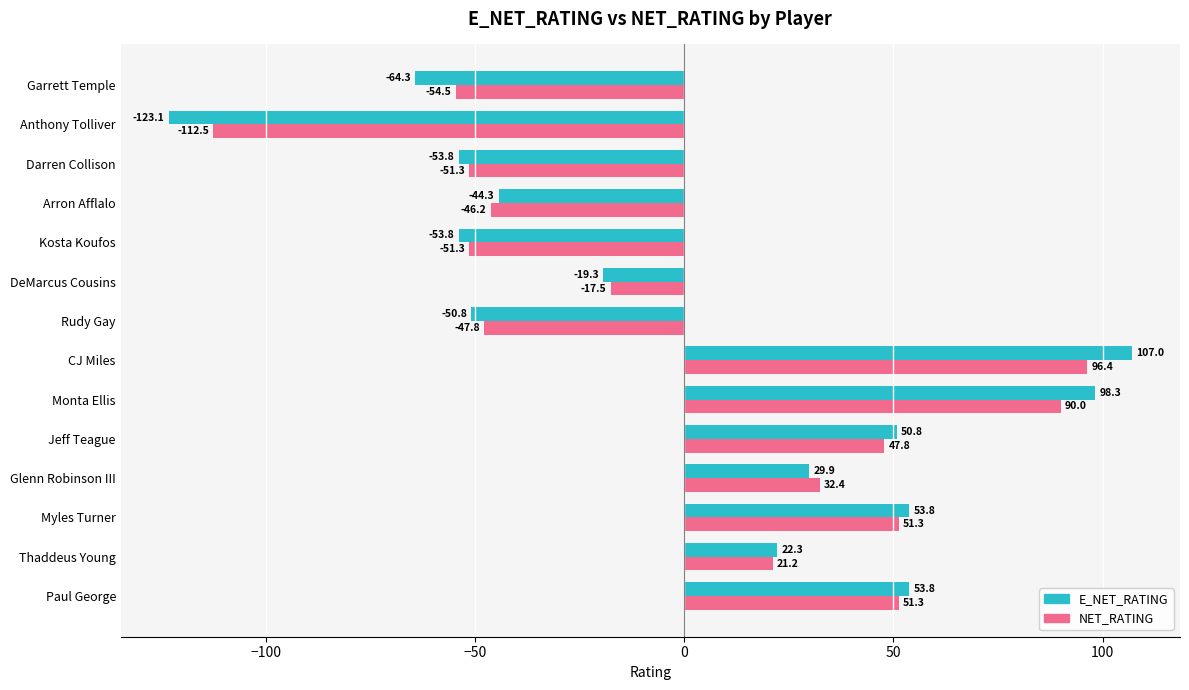

Is it true that E_NET_RATING equals 50.8 at Jeff Teague?

True